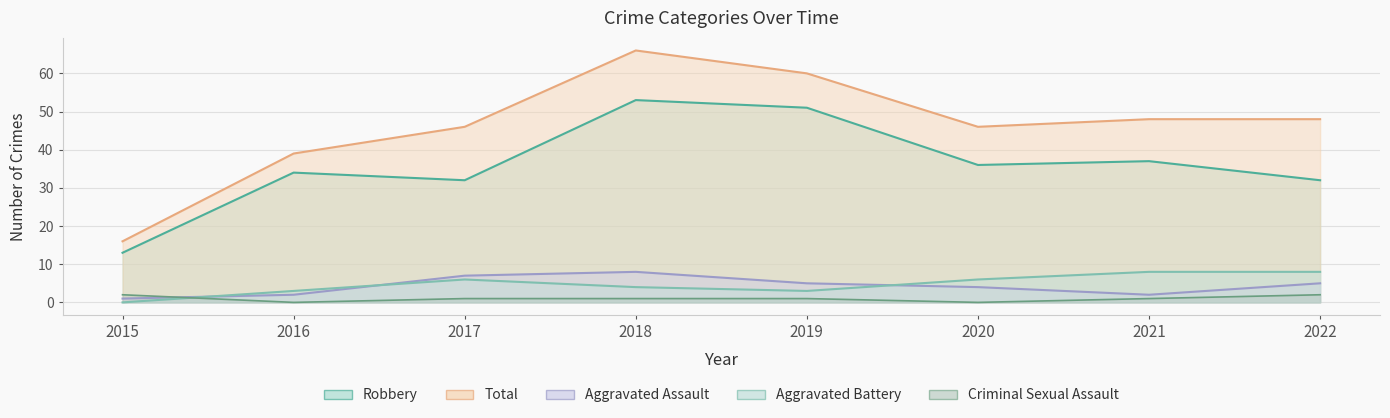

How many series are shown in this chart?

5